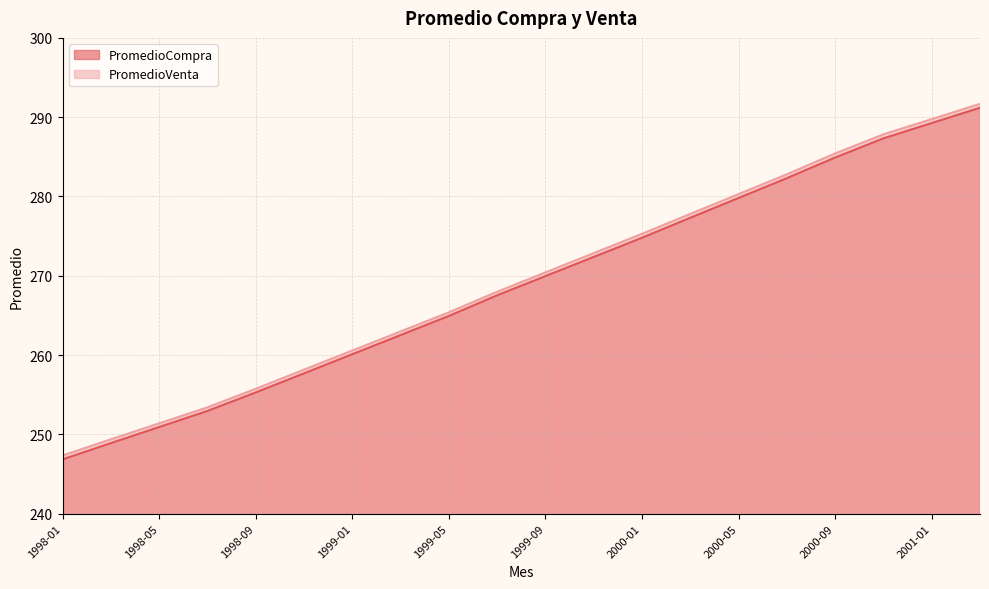

What position from the right is 2001-01?

2